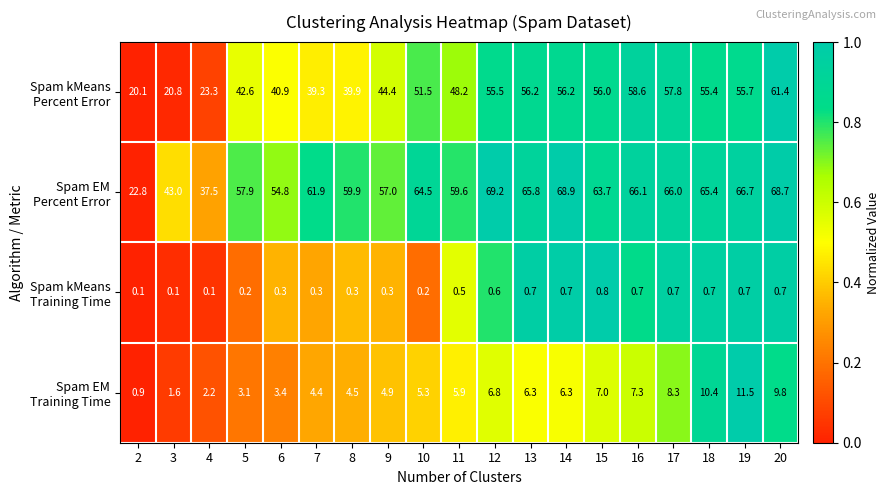

What is the difference between the highest and lowest values at 16?

65.4